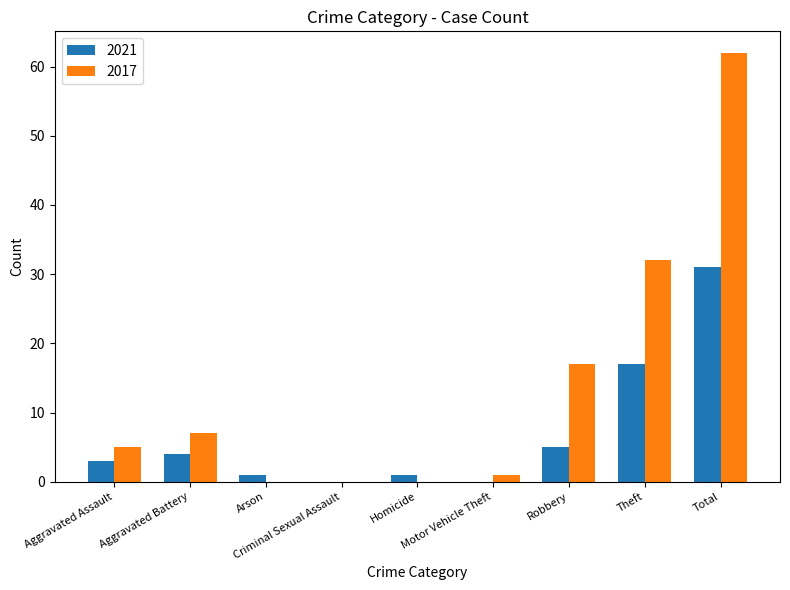

What is the sum of all 2017 values?

124